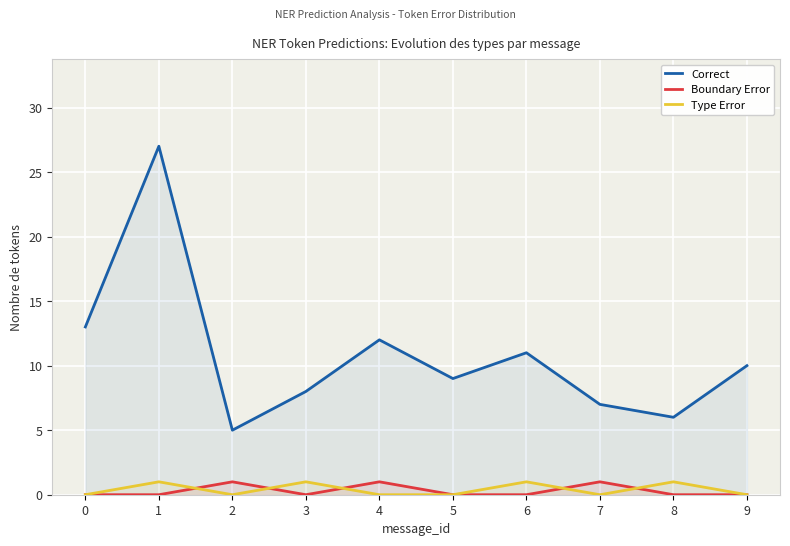

Rank the series at 0 from highest to lowest value.

Correct, Boundary Error, Type Error